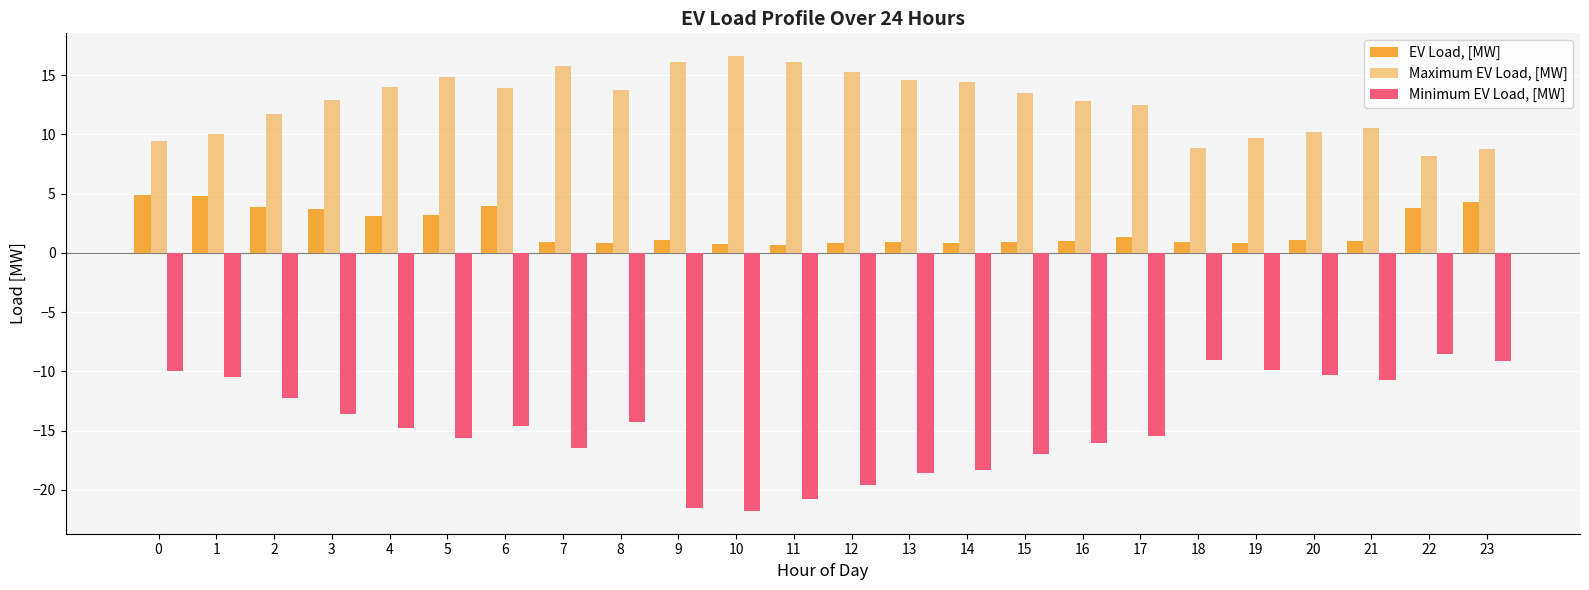

Reading left to right, extract all data points from this chart.

EV Load, [MW]: 4.9	4.8	3.9	3.7	3.1	3.2	3.9	0.9	0.8	1.1	0.7	0.7	0.8	0.9	0.8	1.0	1.0	1.4	0.9	0.9	1.1	1.0	3.8	4.3
Maximum EV Load, [MW]: 9.5	10.0	11.7	12.9	14.0	14.9	13.9	15.8	13.7	16.1	16.6	16.2	15.3	14.6	14.4	13.5	12.8	12.5	8.9	9.7	10.2	10.6	8.2	8.8
Minimum EV Load, [MW]: -9.9	-10.5	-12.3	-13.6	-14.8	-15.6	-14.6	-16.5	-14.3	-21.5	-21.8	-20.7	-19.6	-18.6	-18.3	-17.0	-16.1	-15.5	-9.1	-9.8	-10.3	-10.7	-8.5	-9.1